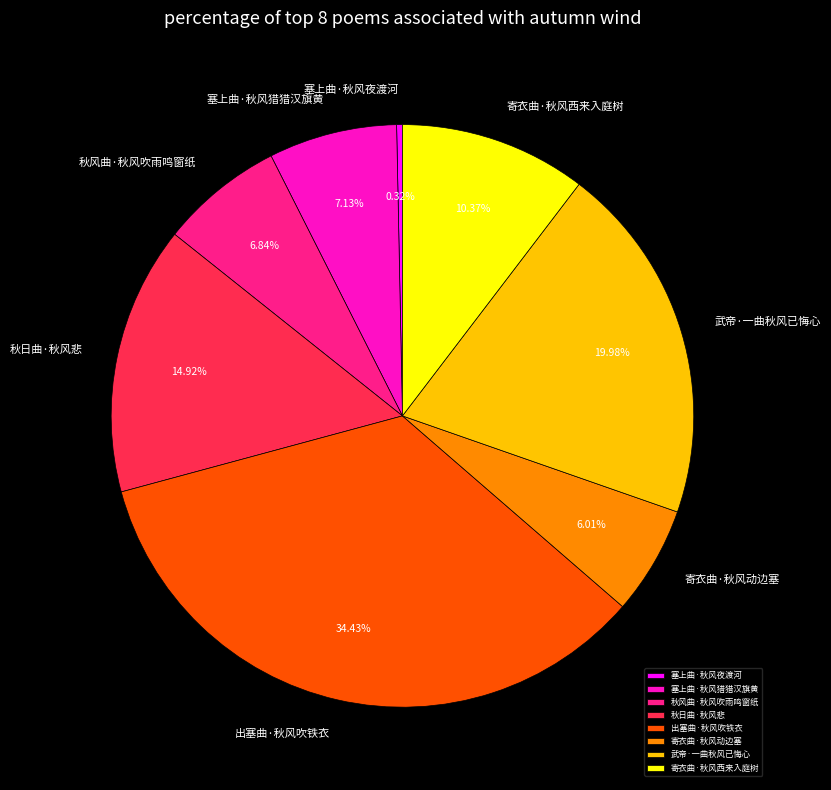

Is it true that 寄衣曲·秋风西来入庭树 is 10% of the pie?

True